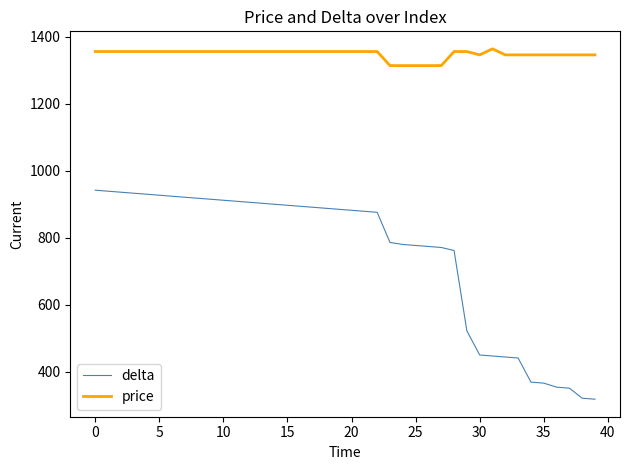

Which series has the widest spread of values?

delta